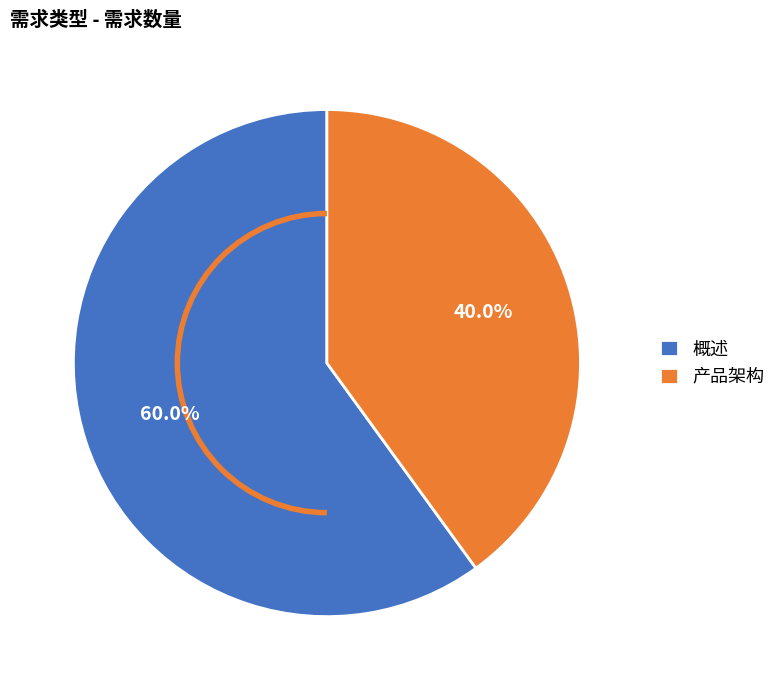

Which category has the biggest portion of the pie?

概述